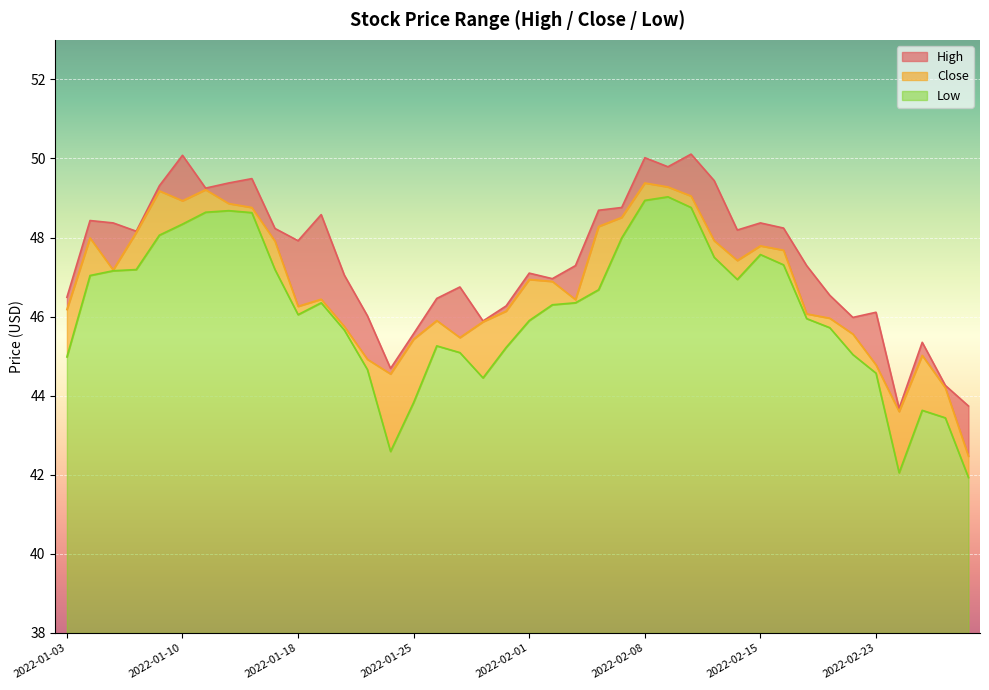

How many data points does each series have?

40